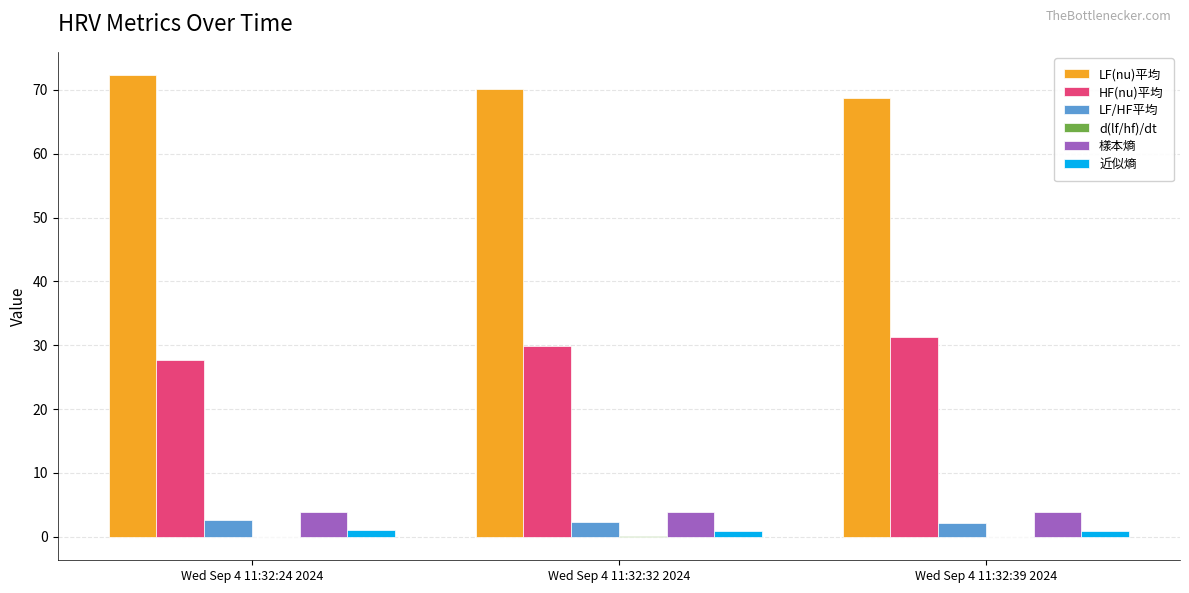

Which series has the largest total across all categories?

LF(nu)平均